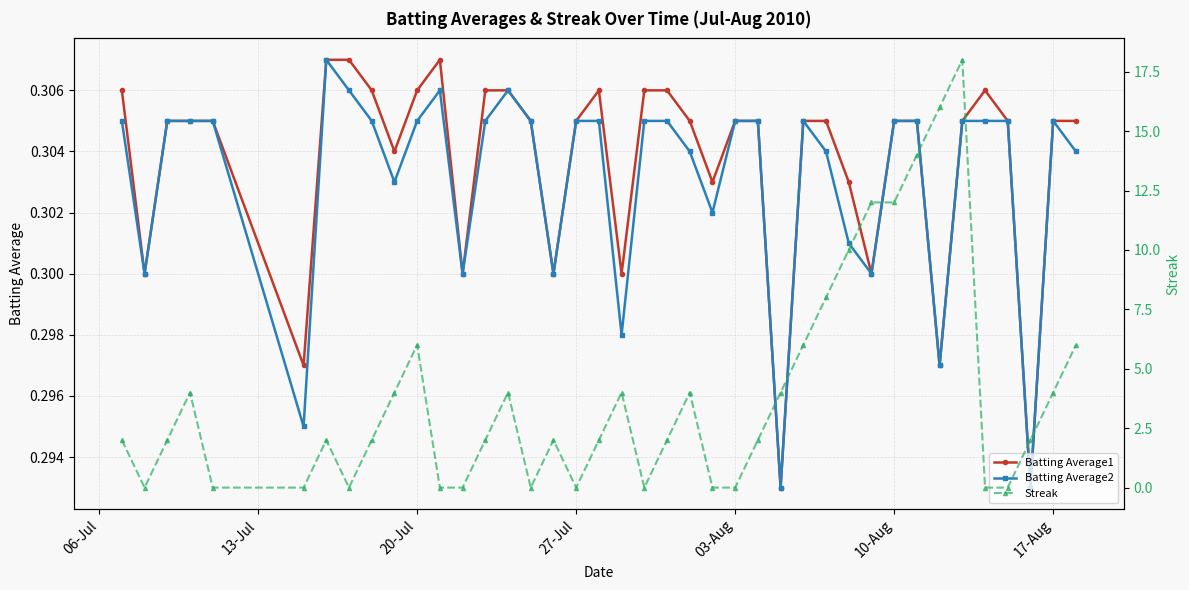

What are all the series names shown in the legend?

Batting Average1, Batting Average2, Streak